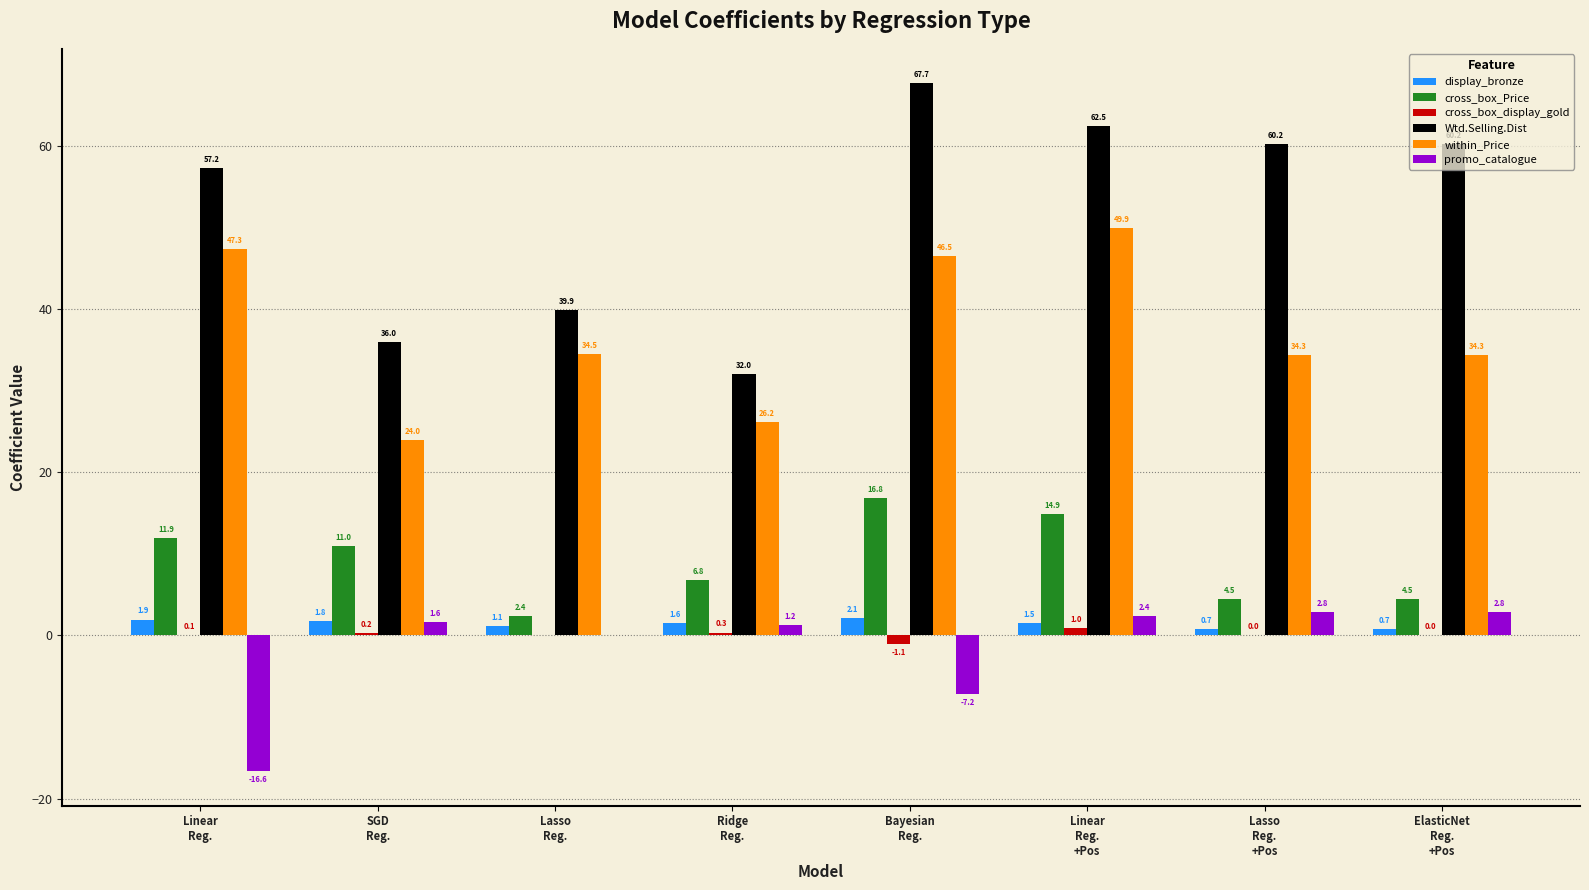

What is the sum of the cross_box_display_gold values at ElasticNet
Reg.
+Pos and Linear
Reg.
+Pos?

1.0